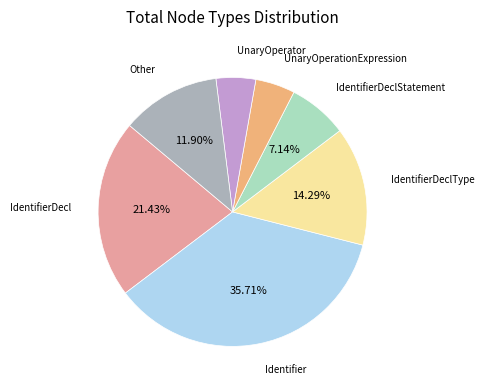

Is there a majority slice in this chart?

No